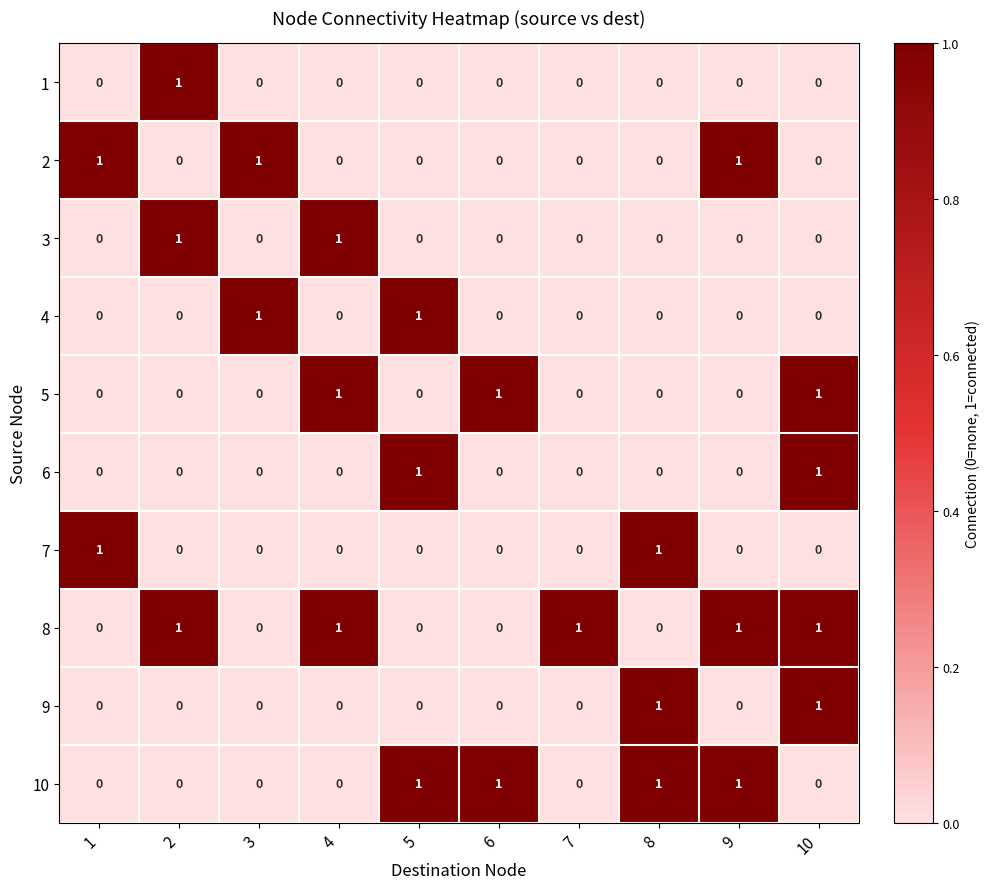

Count the 3 values in the range 0 to 1.

10